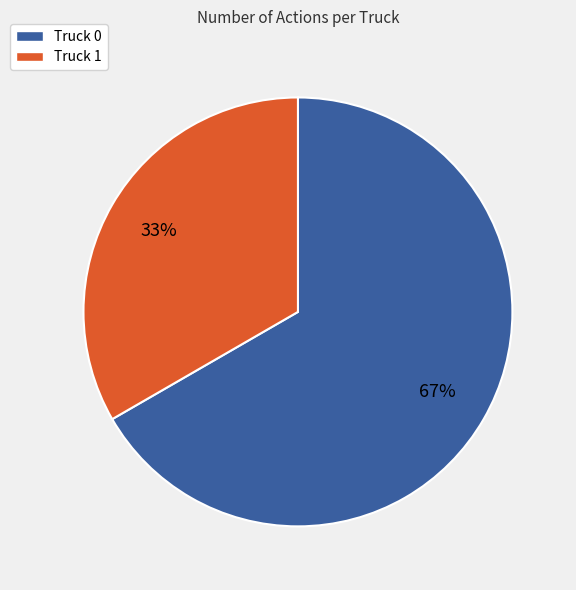

Approximately how many times larger is the value at Truck 1 compared to Truck 0?

0.5